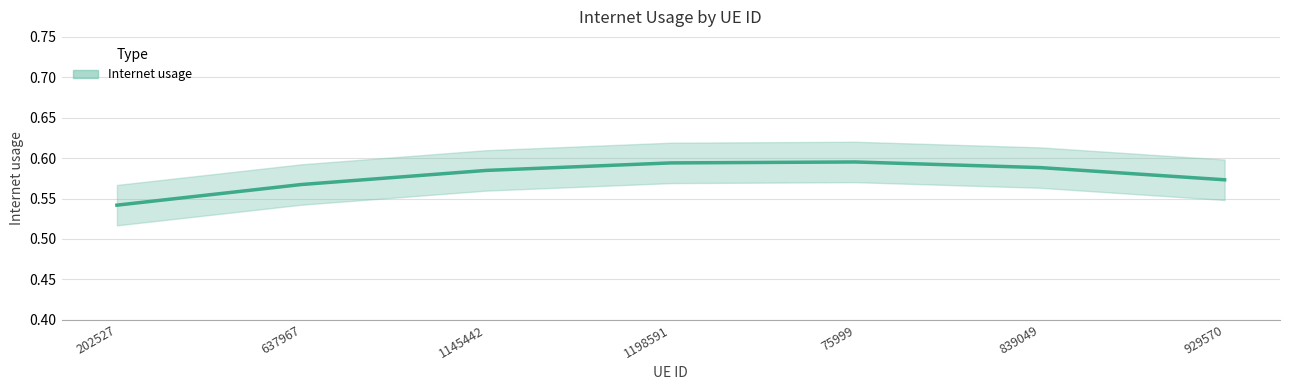

Reading left to right, extract all data points from this chart.

202527=0.5	637967=0.6	1145442=0.6	1198591=0.6	75999=0.6	839049=0.6	929570=0.6